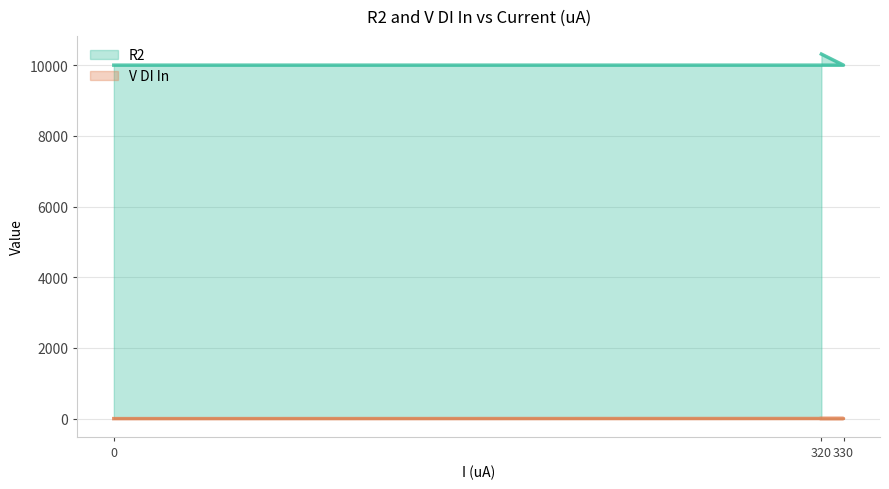

What is the total value across all series at 0?

10000.0